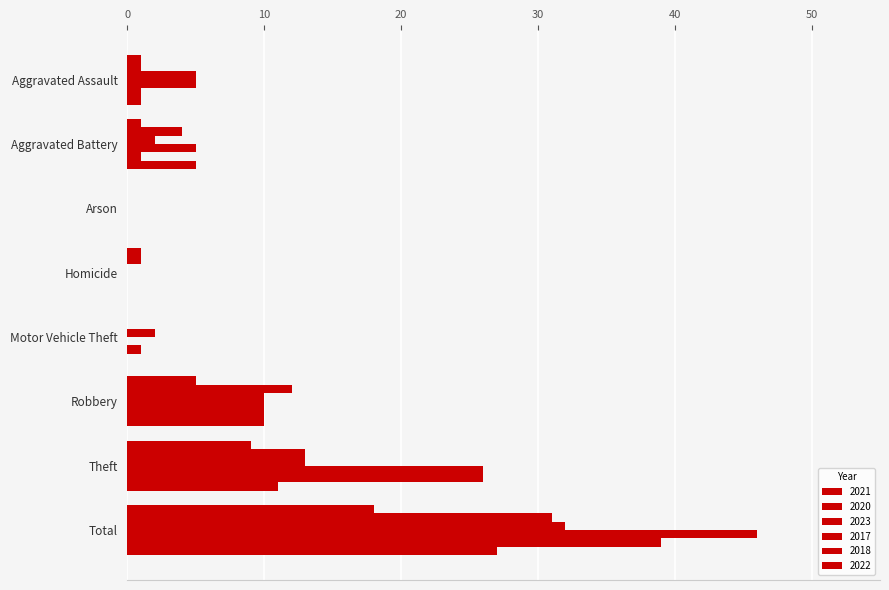

How many distinct data groups are displayed?

6